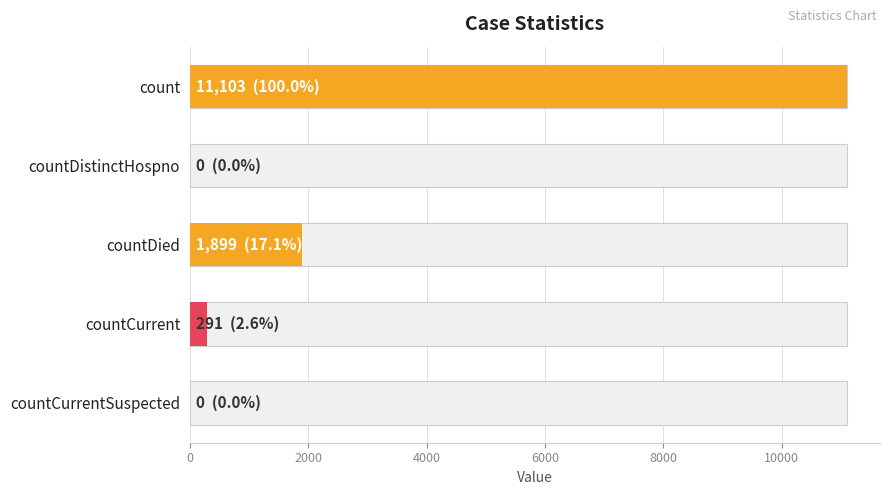

Reading left to right, transcribe all the data shown in this chart.

11103	0	1899	291	0